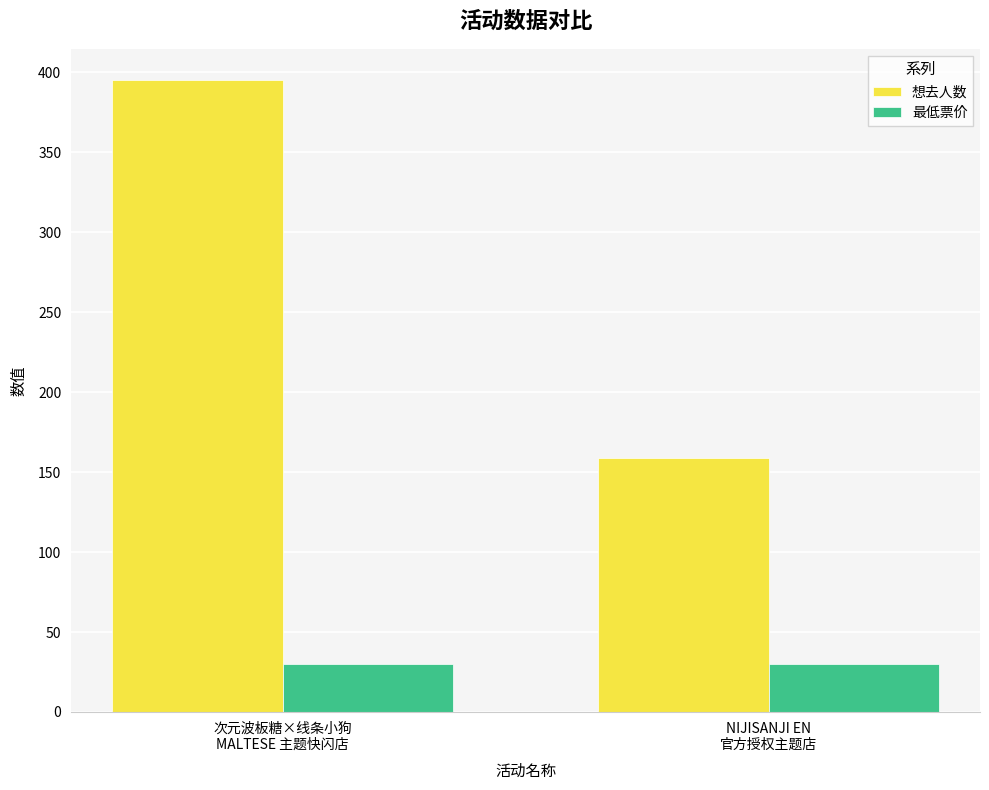

What are all the series names shown in the legend?

想去人数, 最低票价